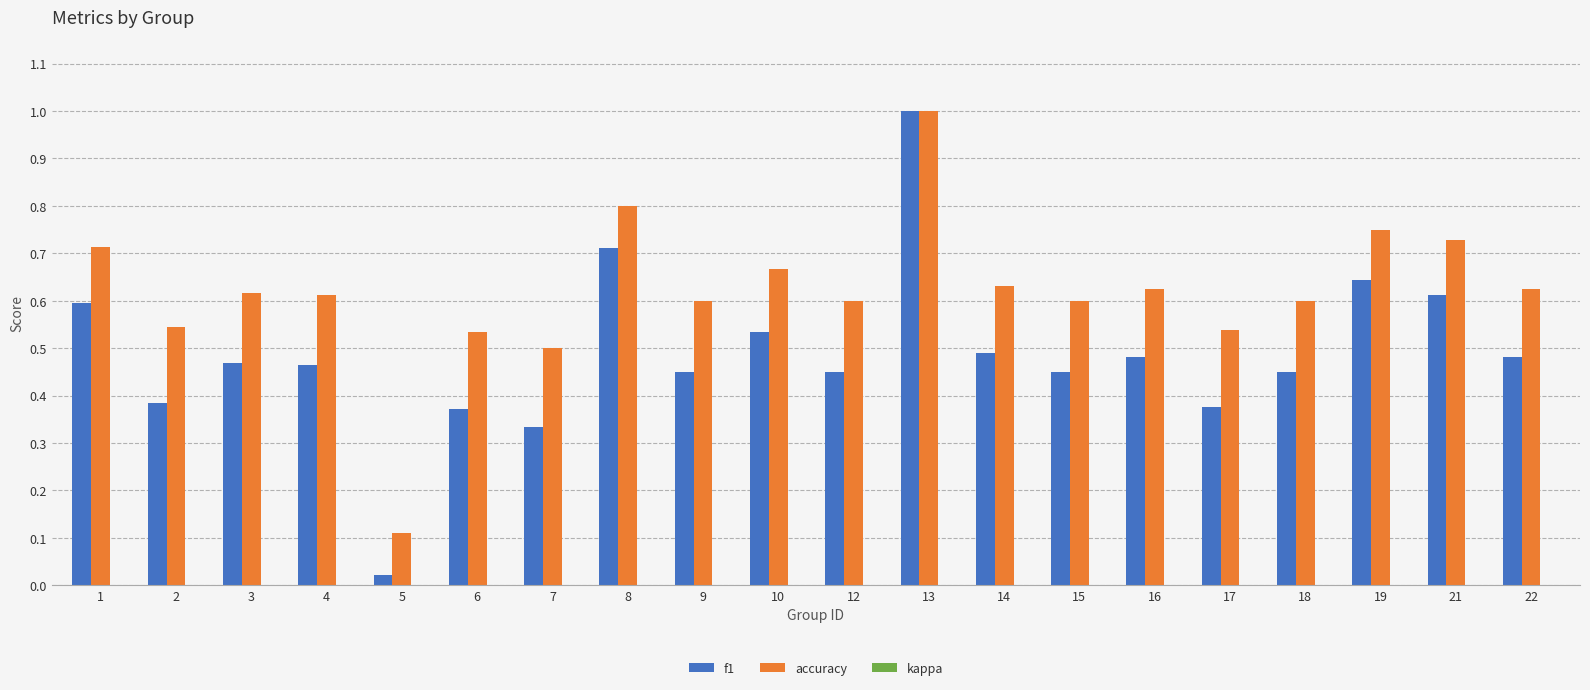

How many distinct data groups are displayed?

2